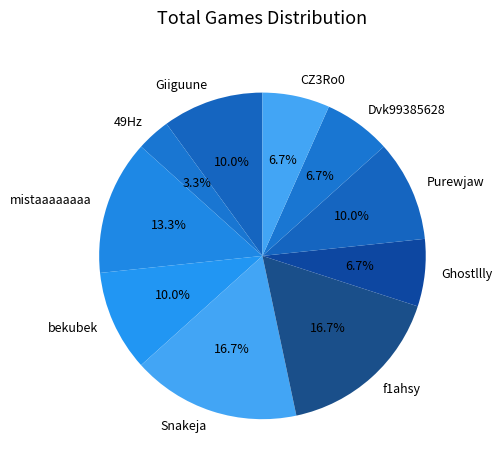

What is the smallest slice in the pie chart?

49Hz